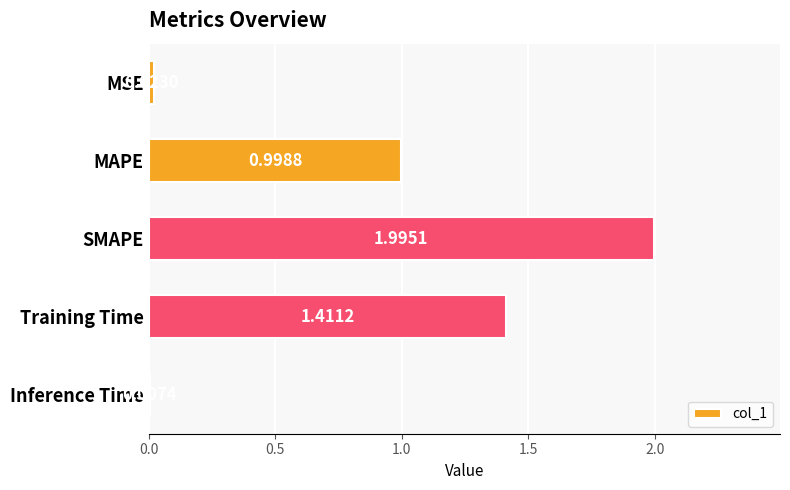

What is the sum of all values?

4.4